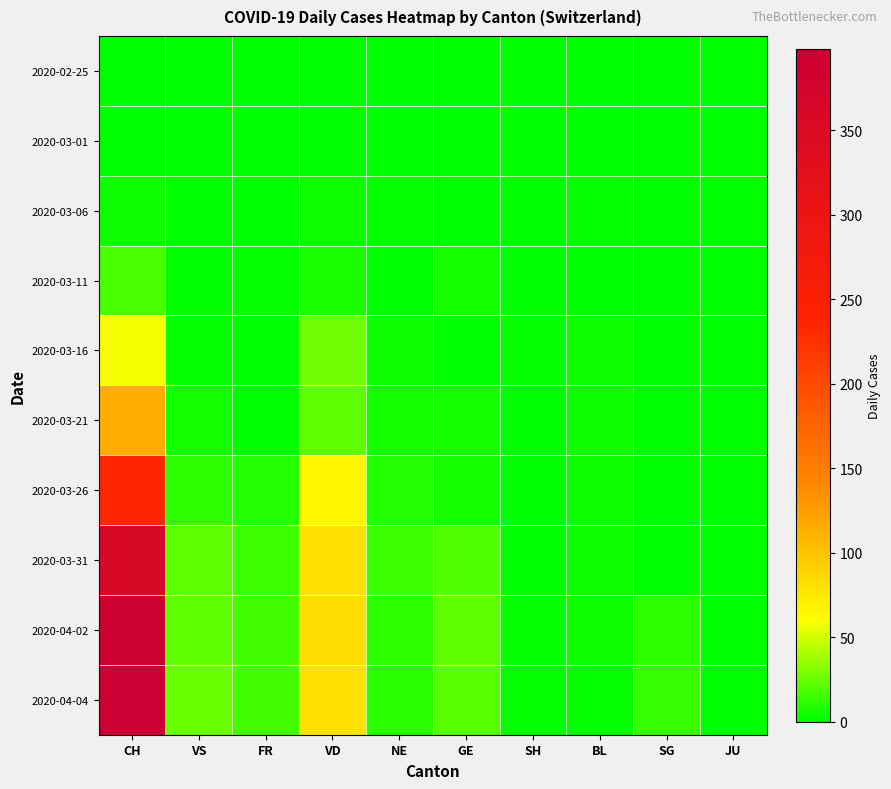

Which series has the largest total across all categories?

2020-04-04